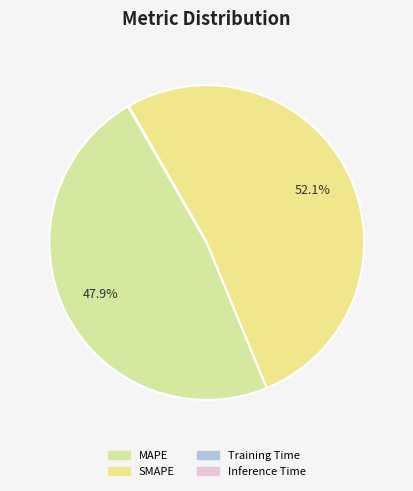

To the nearest percent, what is the difference between the largest and smallest slice percentages?

52%